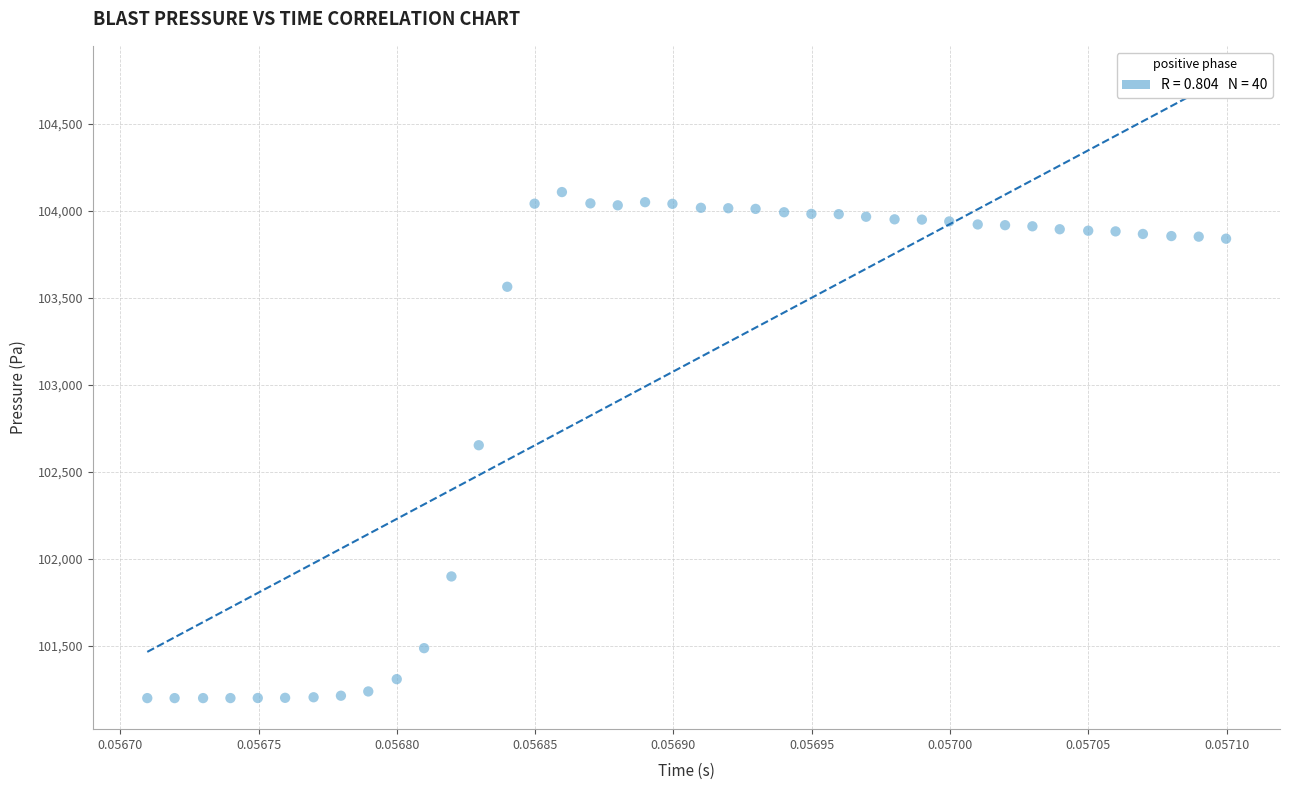

What is the range of Y values (max minus min)?

2908.4